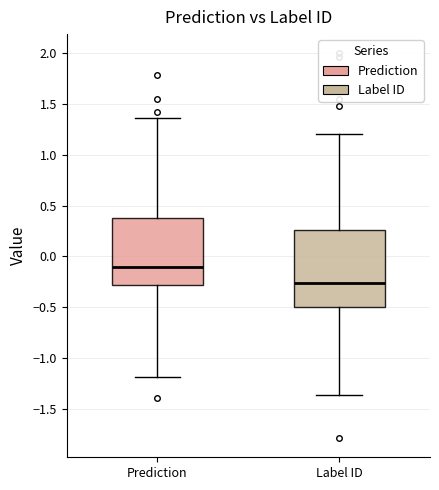

Which box's median line is the highest?

Prediction